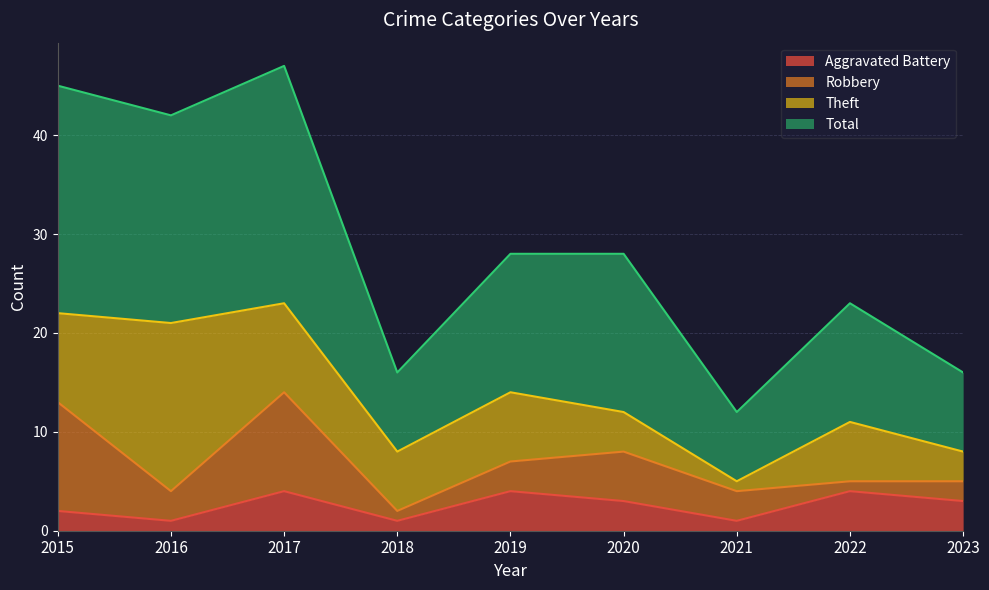

What is the sum of the Aggravated Battery values at 2021 and 2020?

4